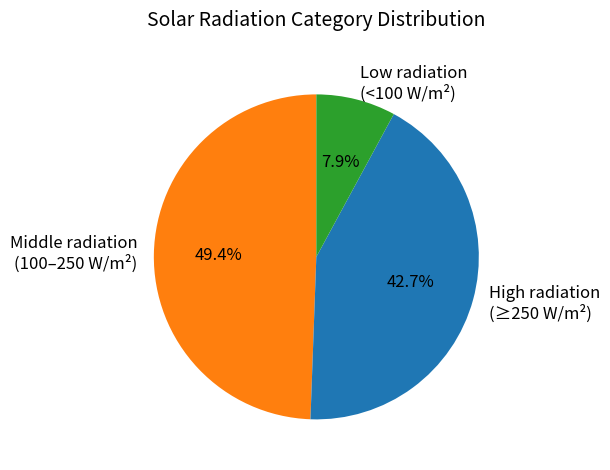

Is there any slice that represents more than half of the pie?

No